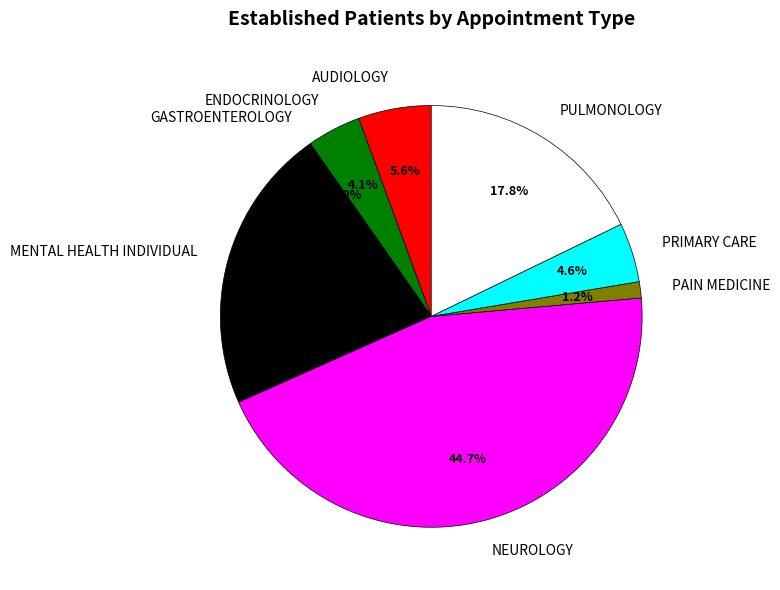

Which category has the smallest portion of the pie?

GASTROENTEROLOGY